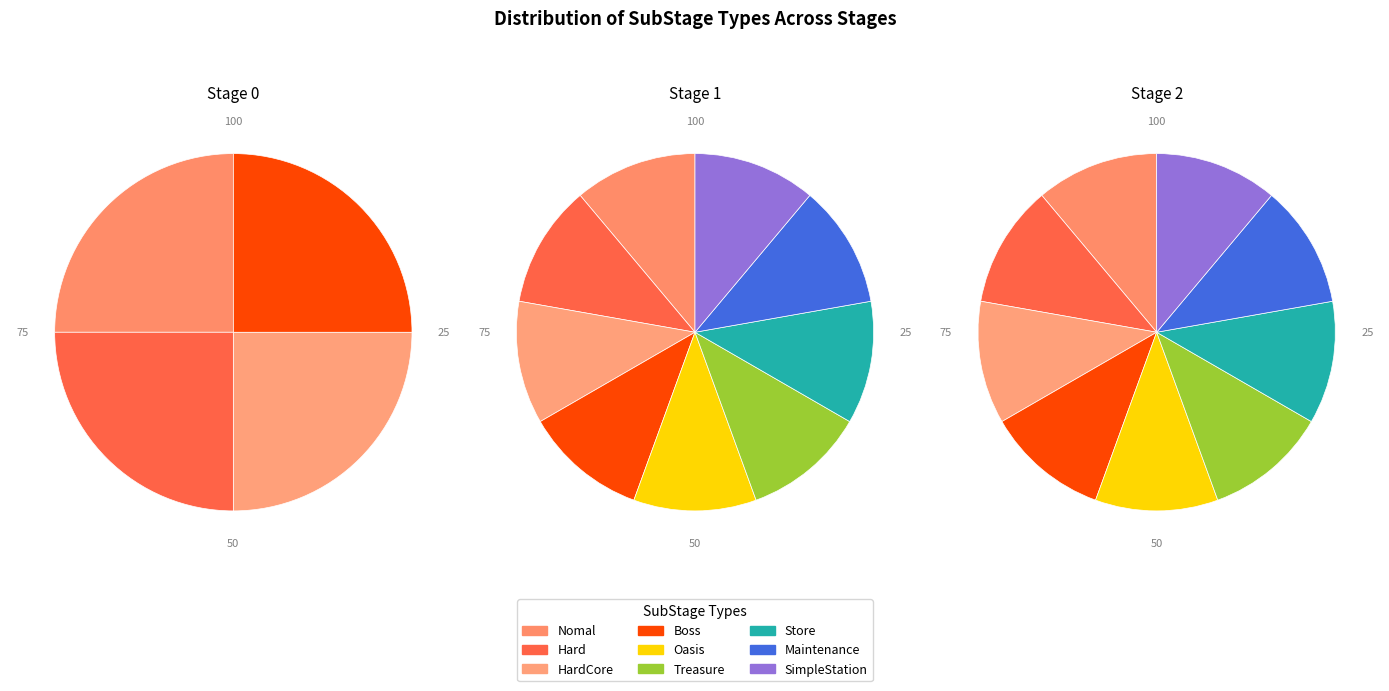

Count the number of slices in the pie.

9